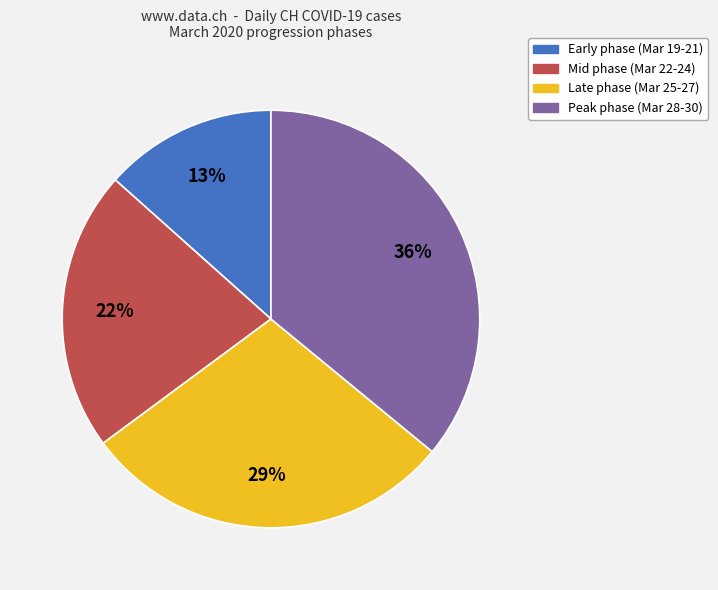

To the nearest percent, what is the difference between the largest and smallest slice percentages?

23%